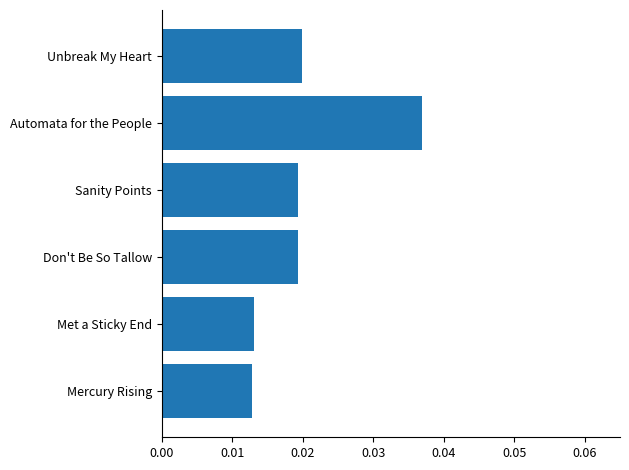

How many bars are there in total?

6